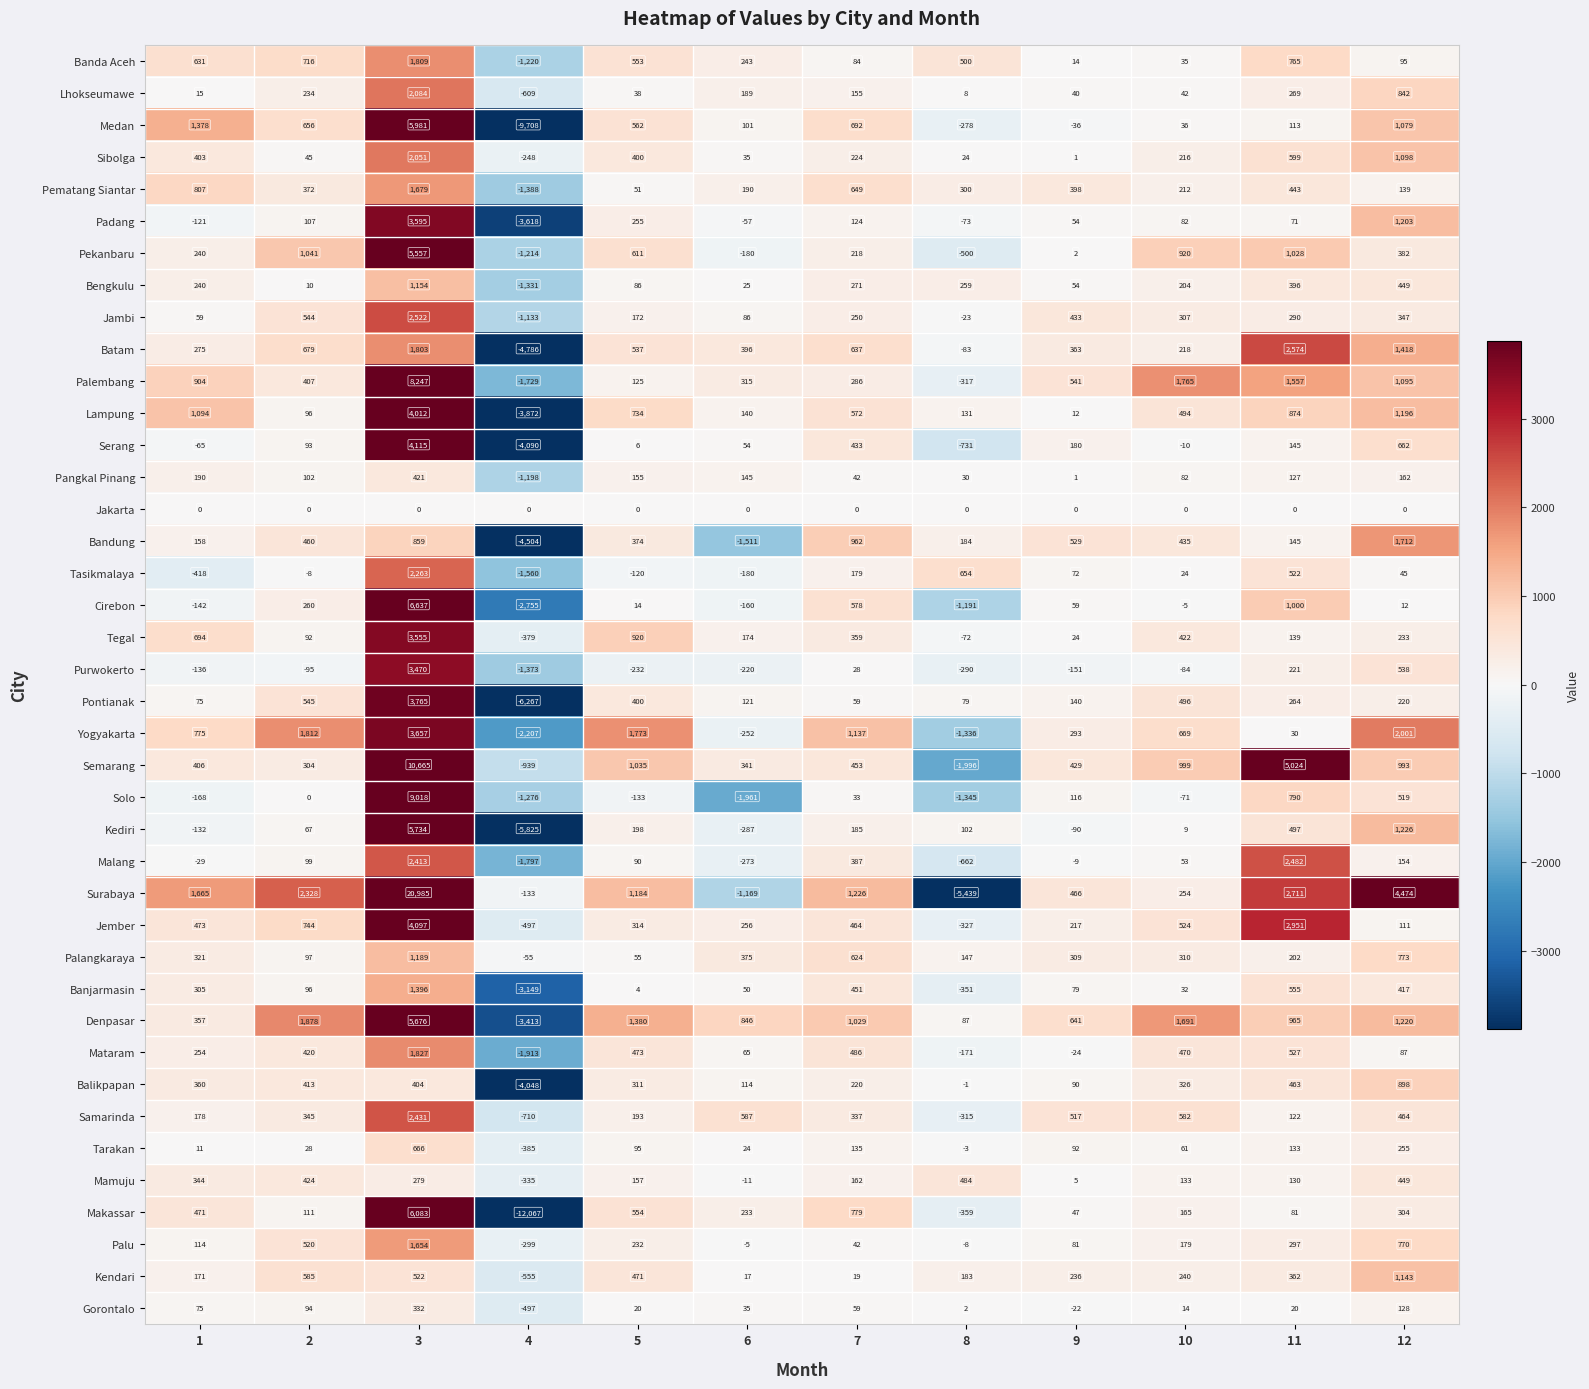

Which series has the largest range (max minus min)?

Surabaya